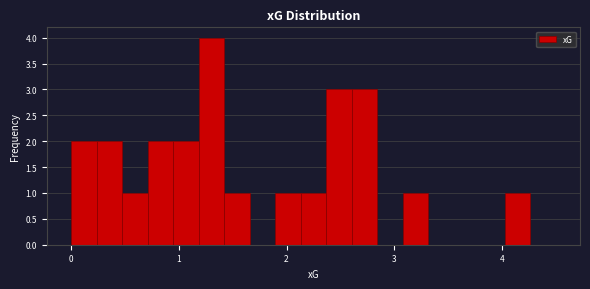

Around what value on the x-axis is the tallest bar? Give the approximate position of its centre, as read against the axis.

1.3